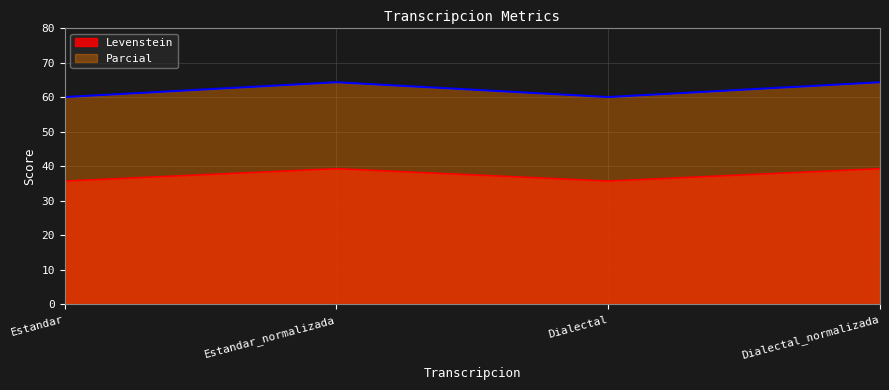

What is the difference between the second highest and minimum values in the Levenstein series?

3.6